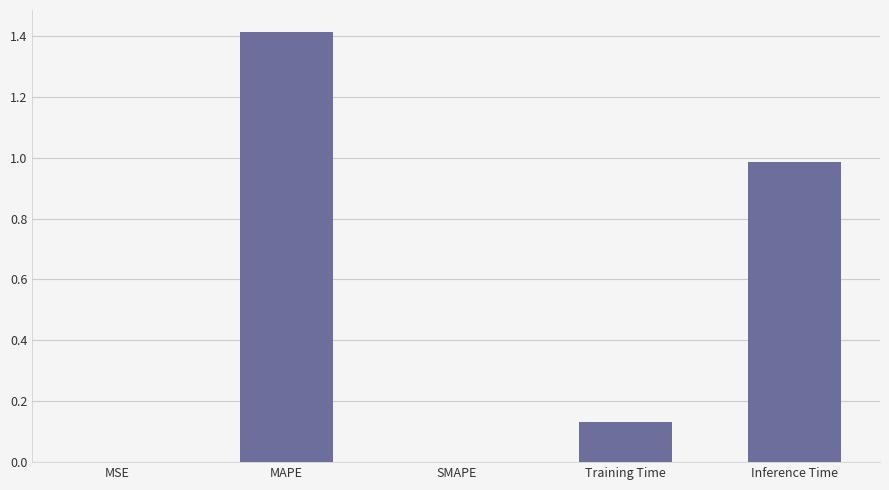

The chart shows a value of 0.8 at SMAPE. True or false?

False